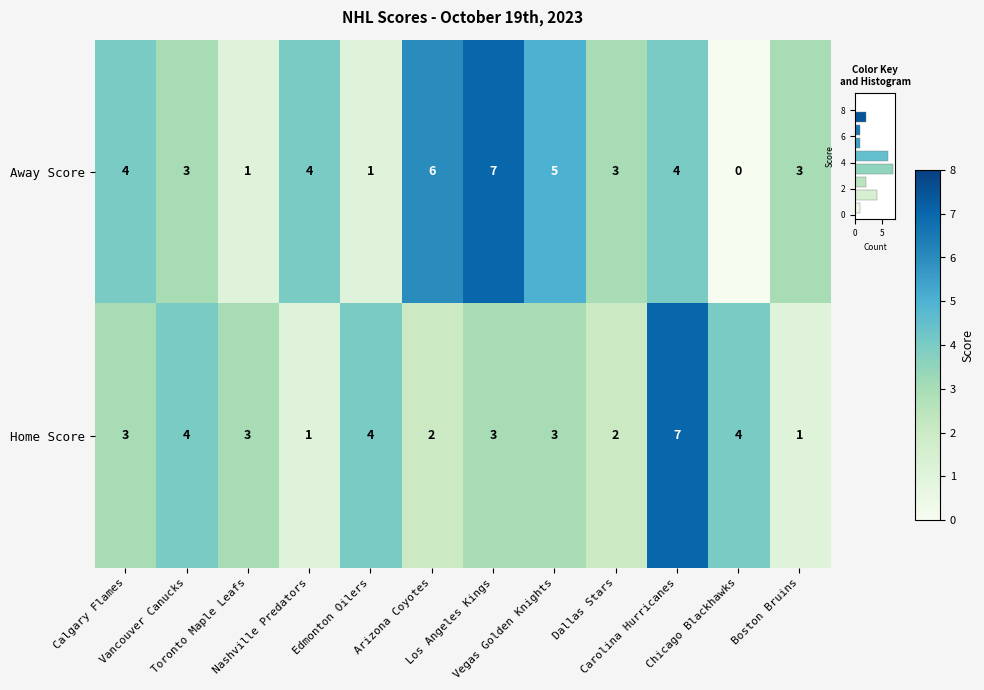

Reading left to right, what are all the values shown in this chart?

Away Score: Calgary Flames=4	Vancouver Canucks=3	Toronto Maple Leafs=1	Nashville Predators=4	Edmonton Oilers=1	Arizona Coyotes=6	Los Angeles Kings=7	Vegas Golden Knights=5	Dallas Stars=3	Carolina Hurricanes=4	Chicago Blackhawks=0	Boston Bruins=3
Home Score: Calgary Flames=3	Vancouver Canucks=4	Toronto Maple Leafs=3	Nashville Predators=1	Edmonton Oilers=4	Arizona Coyotes=2	Los Angeles Kings=3	Vegas Golden Knights=3	Dallas Stars=2	Carolina Hurricanes=7	Chicago Blackhawks=4	Boston Bruins=1